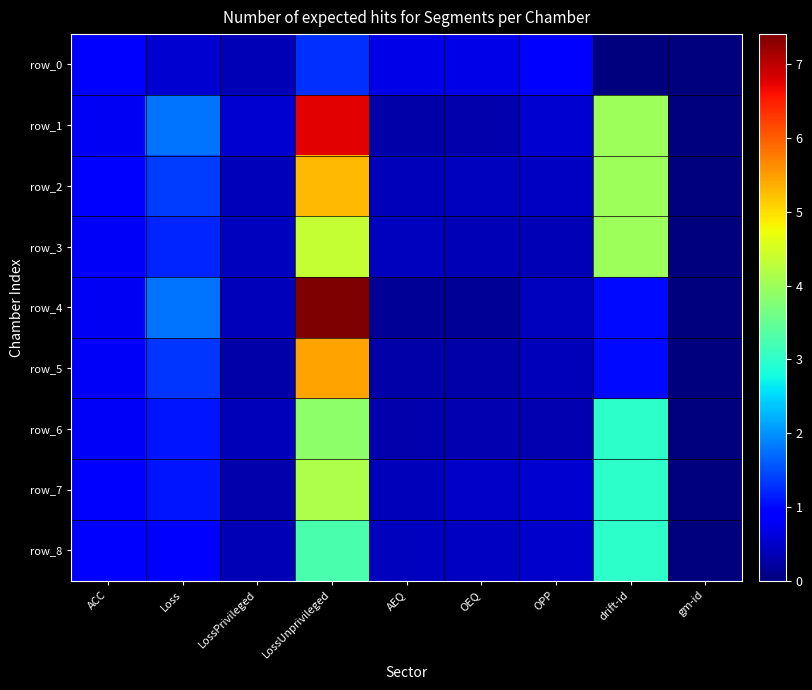

At which label does row_3 reach its peak?

LossUnprivileged